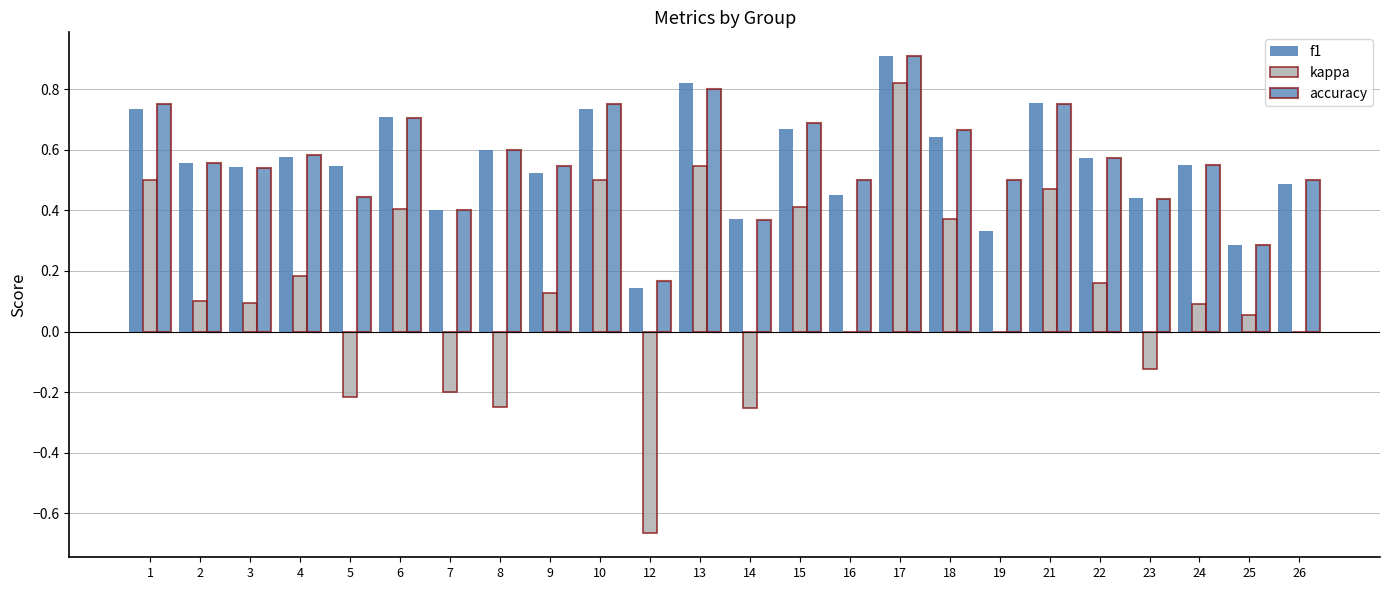

Does the chart contain stacked bars?

No